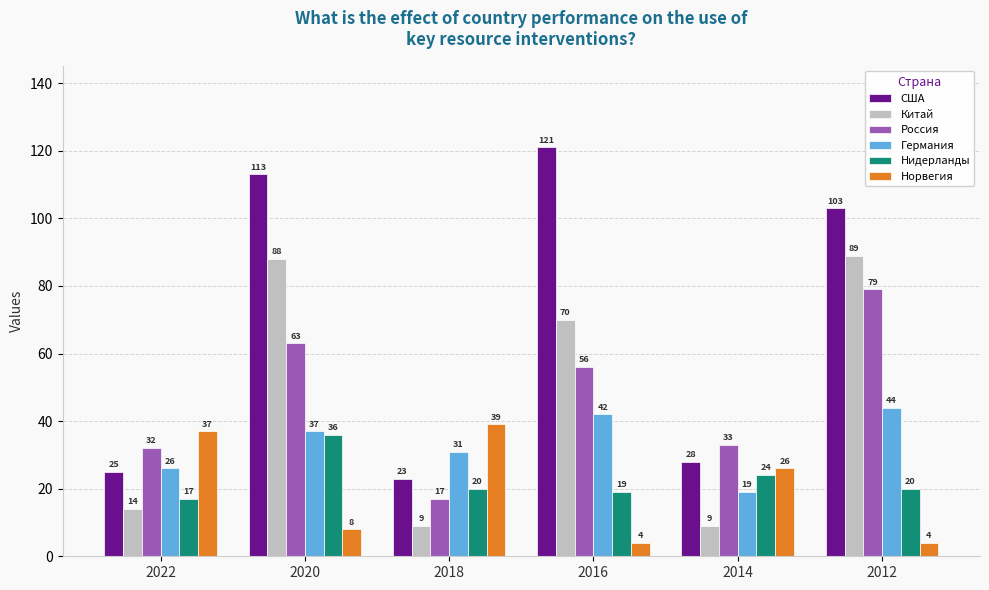

Is it true that Россия equals 17 at 2018?

True